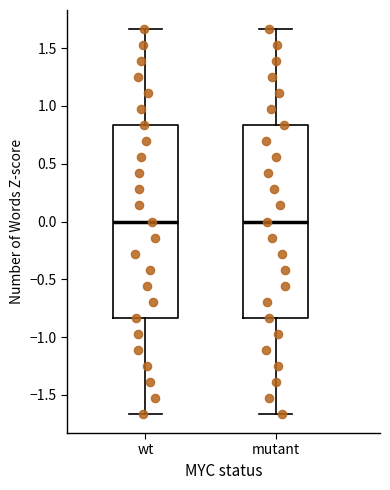

Where does the upper whisker of the box for wt end on the y-axis? The values are not printed on the chart, so give them approximately, as read against the axis.

1.65